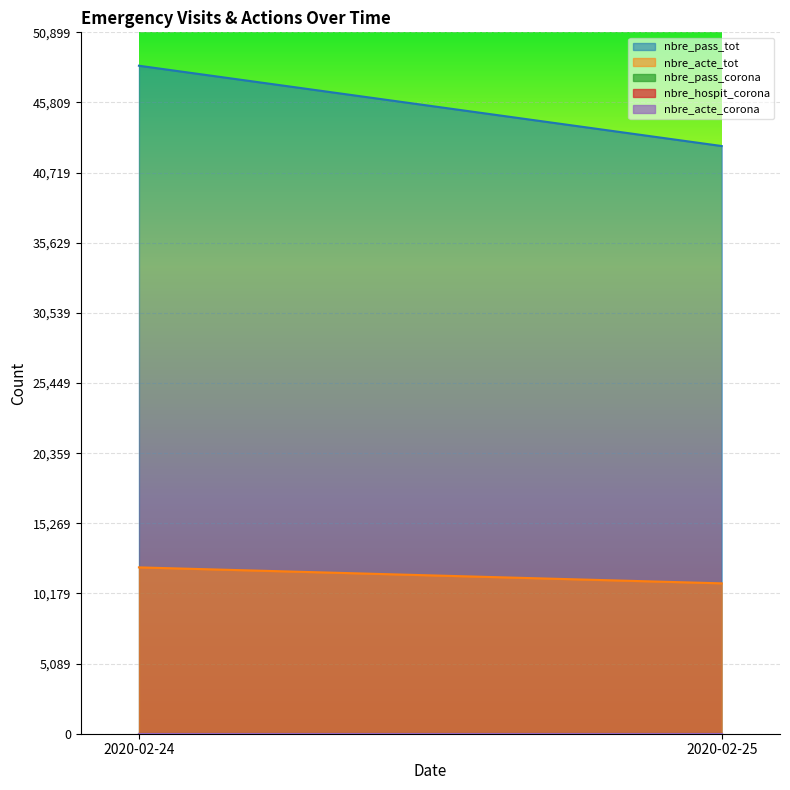

What is the value of the nbre_pass_tot point at the 2nd from the left?

42649